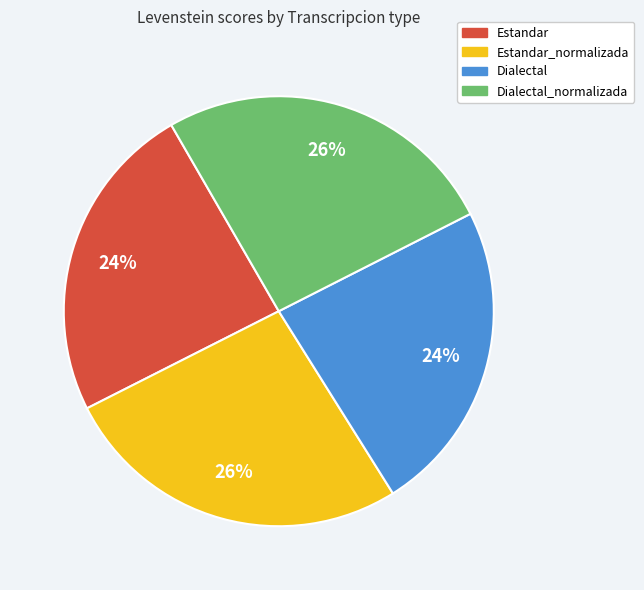

How many segments does this pie chart have?

4